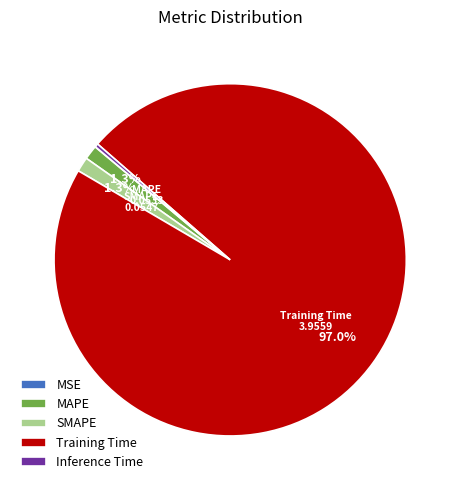

What percentage is NOT represented by SMAPE?

98.7%